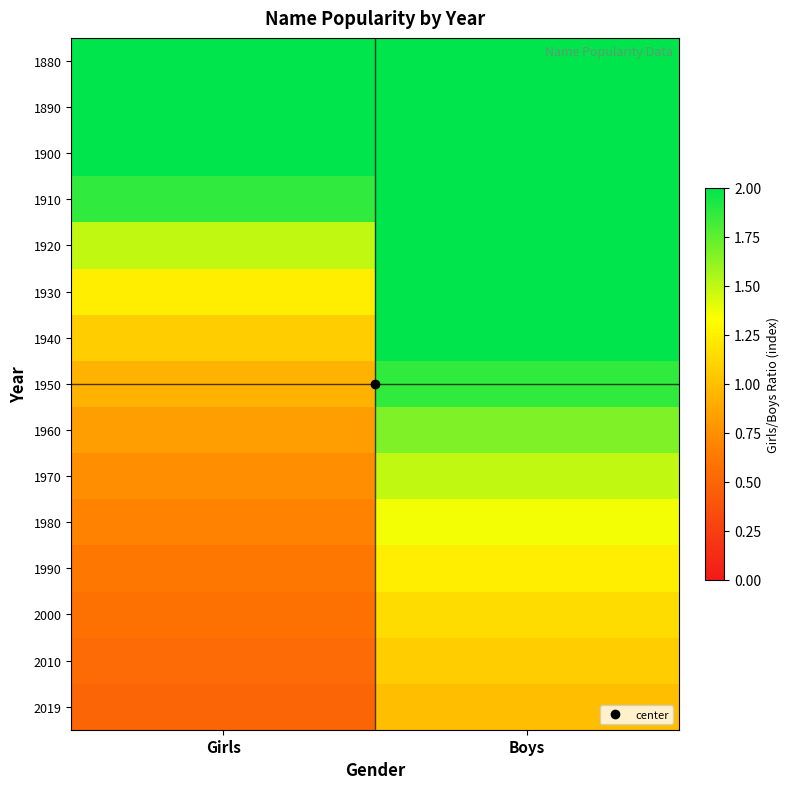

What is the total value across all series at Boys?

49.8